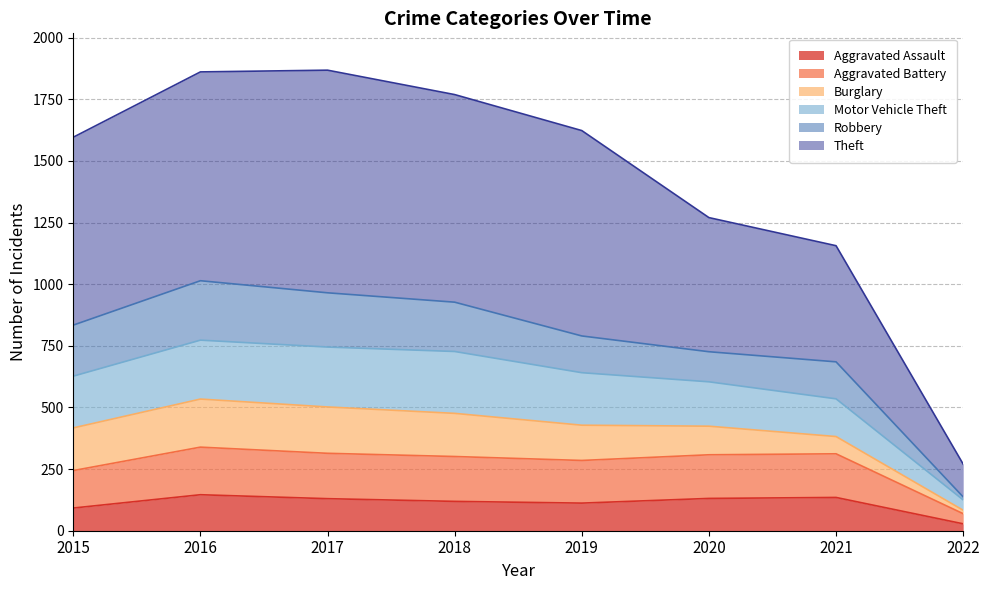

In Aggravated Assault, how many points are lower than both neighbors (excluding endpoints)?

1